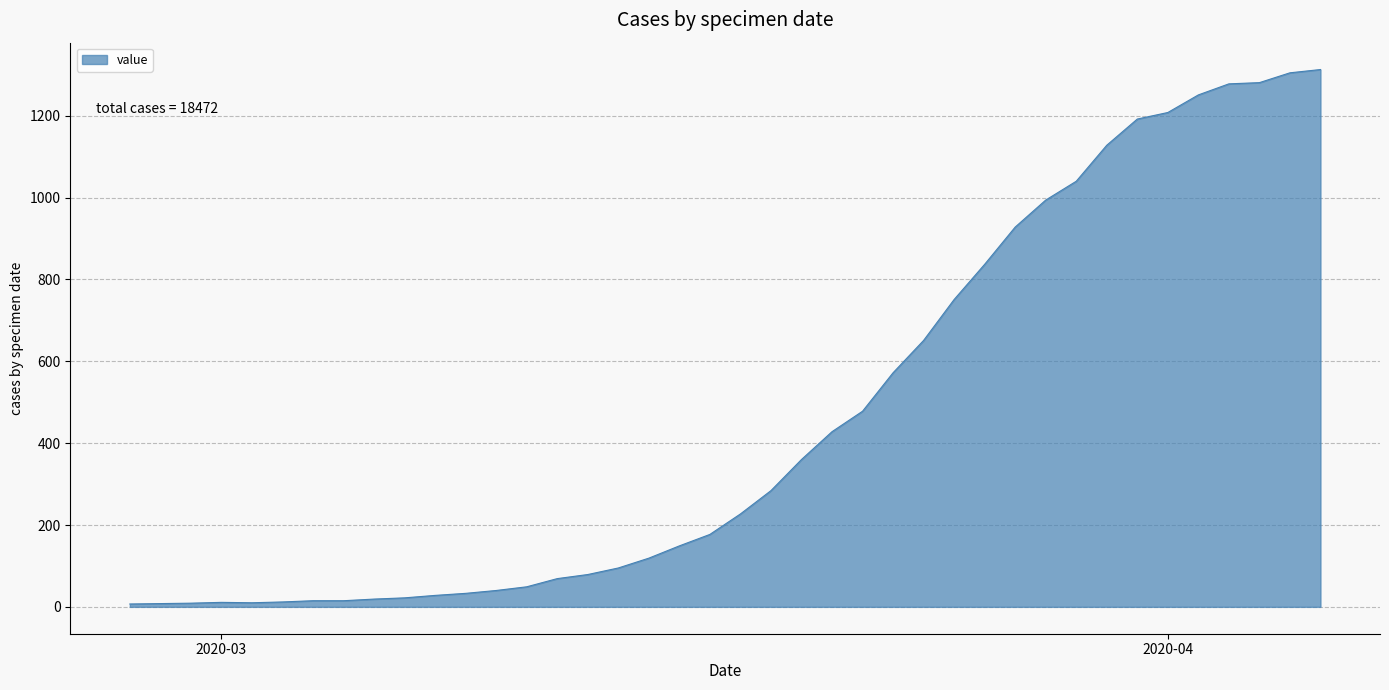

How many lines are shown in the chart?

1